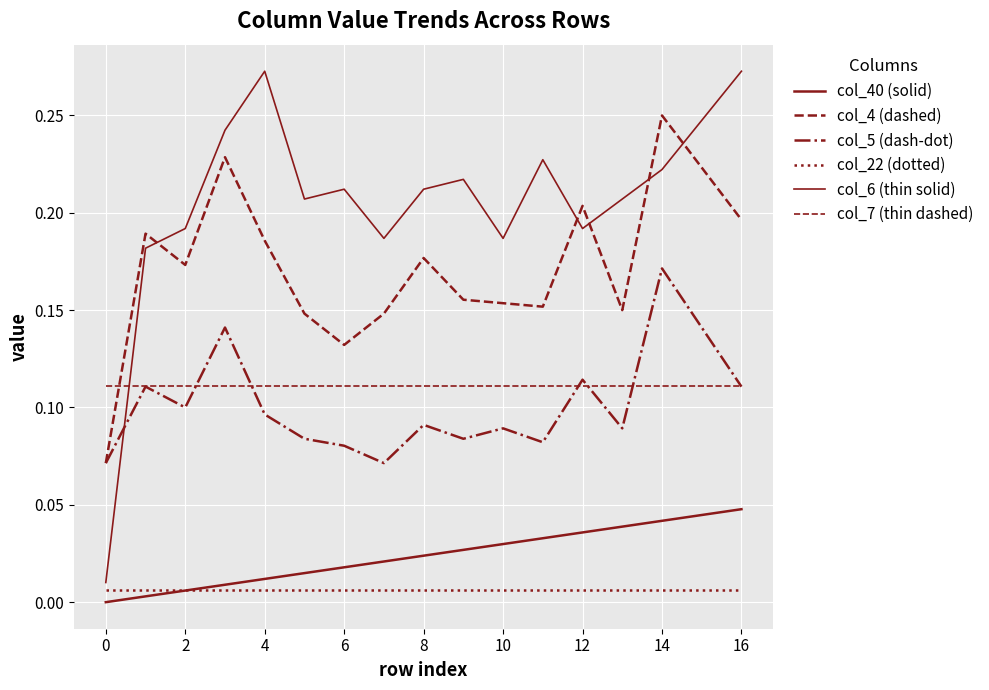

Is this an area chart (filled region under the line)?

No